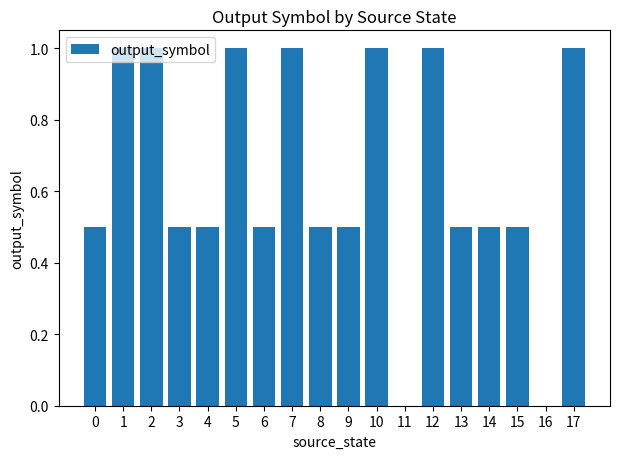

What is the difference between the values at 3 and 5?

0.5